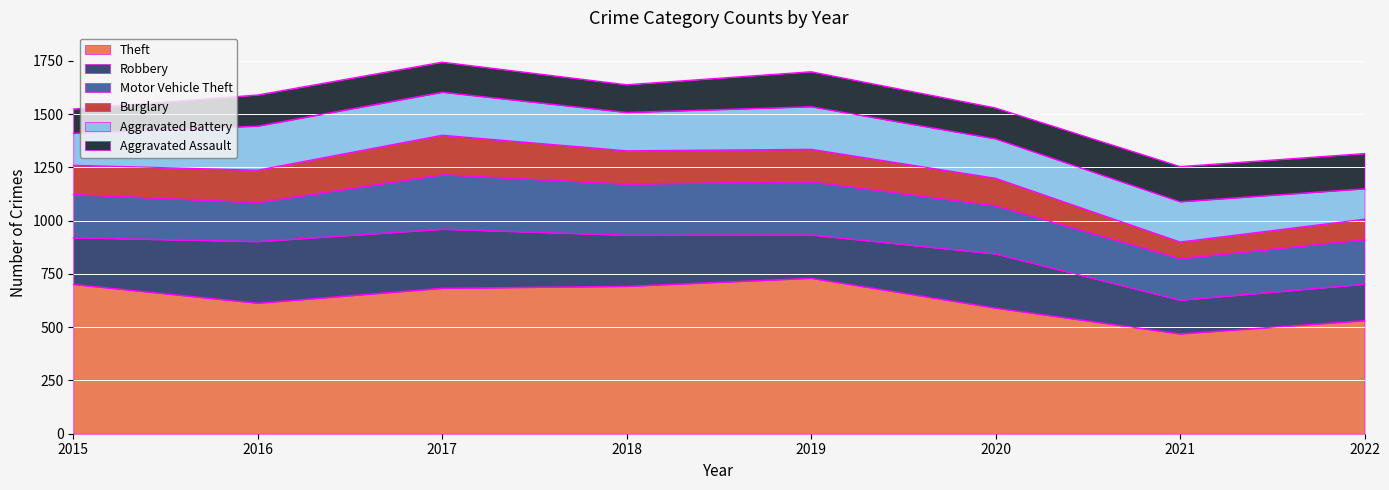

True or false: Burglary and Aggravated Battery cross at least once.

False